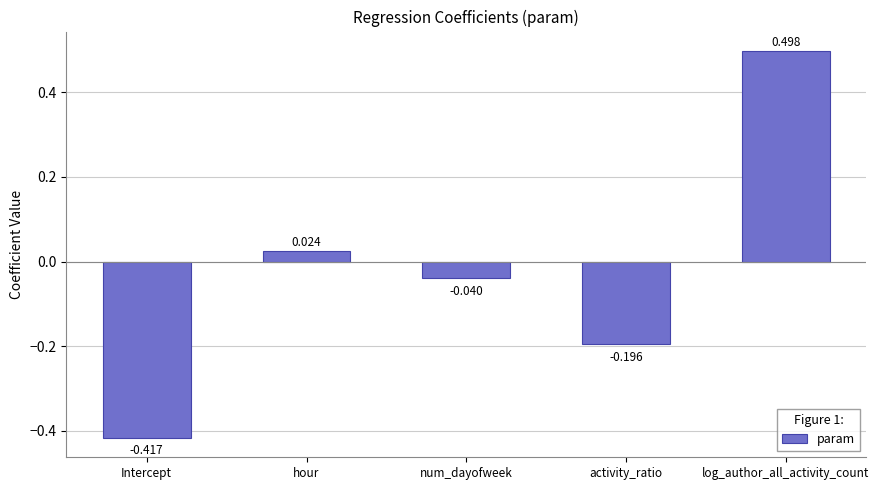

What is the label of the 3rd bar from the left?

num_dayofweek